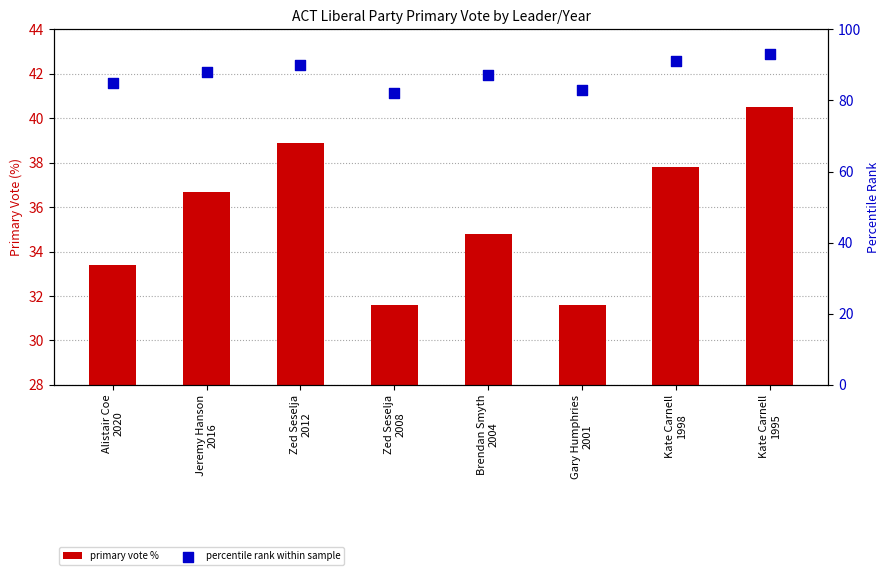

Which series reaches the minimum Y coordinate?

primary vote %